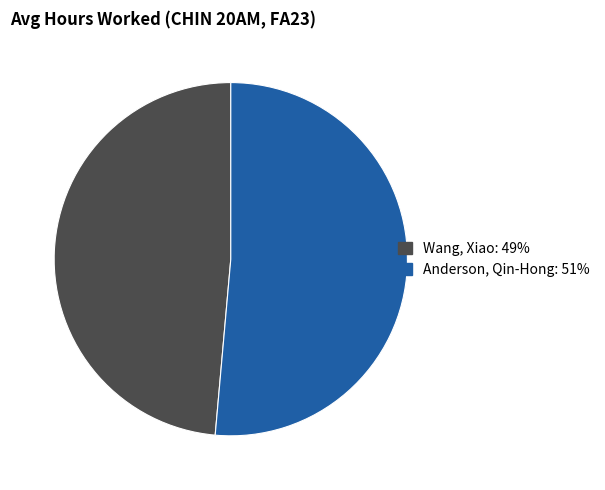

Is it true that Wang, Xiao is 49% of the pie?

True